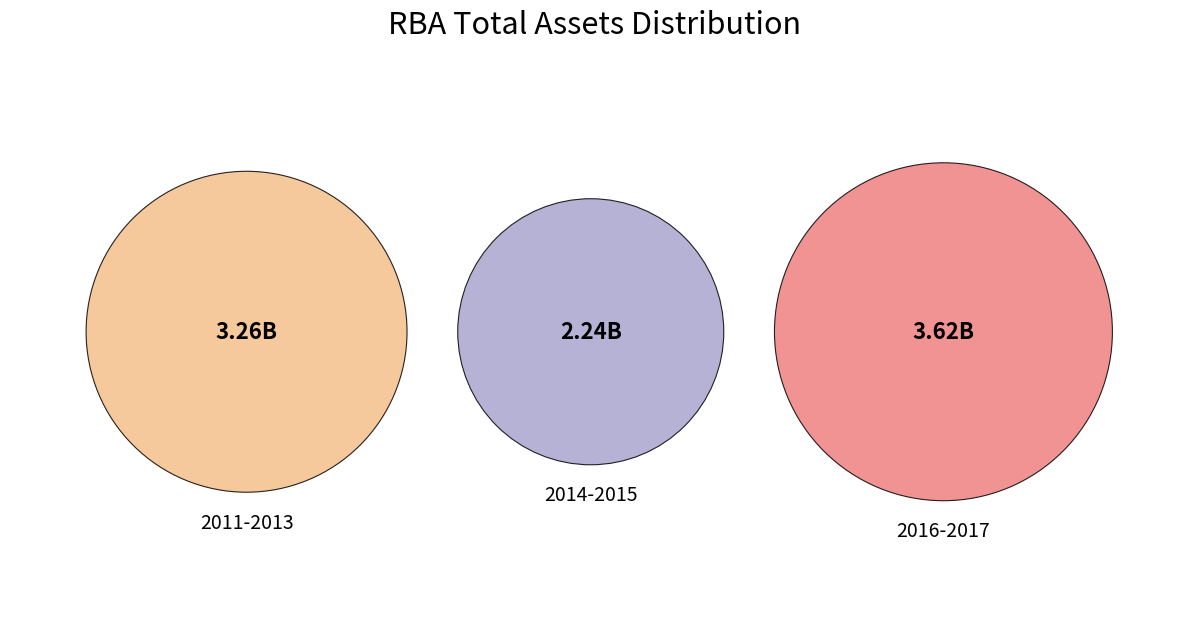

Does any single category account for the majority?

No